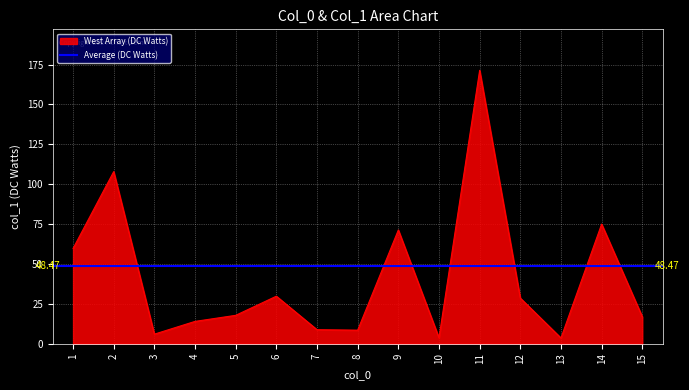

What is the difference between the second highest and second lowest values?

104.2